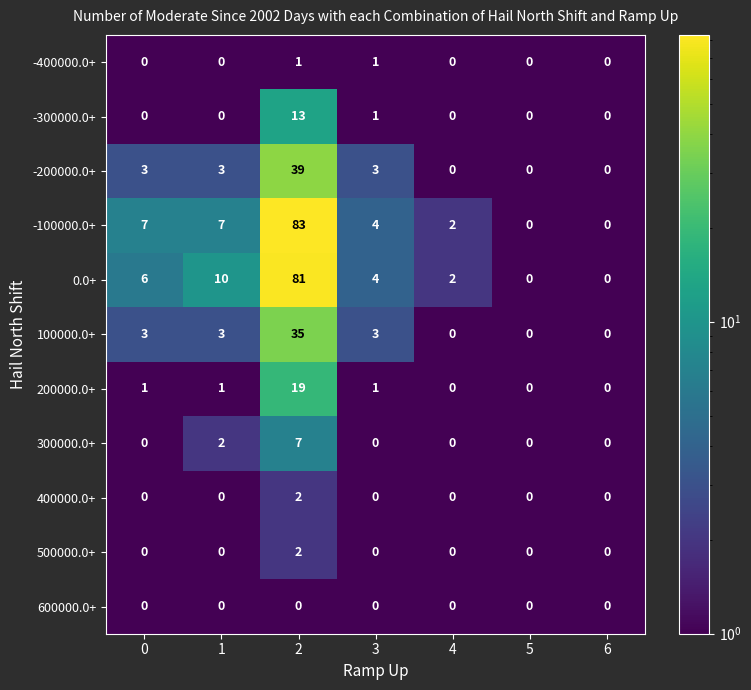

Which series has the widest spread of values?

-100000.0+